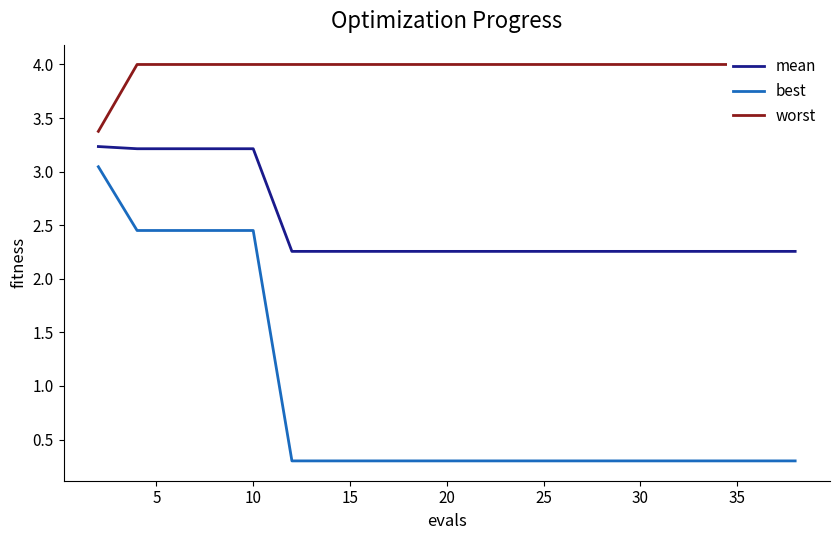

Rank the series by their average value, from lowest to highest.

best, mean, worst